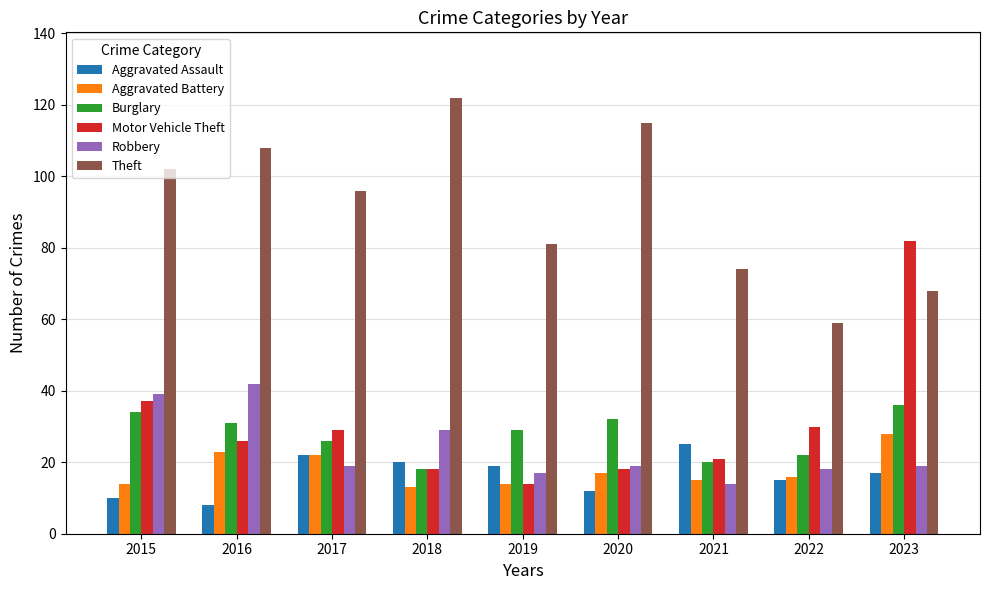

Reading left to right, list all the values displayed in this chart.

Aggravated Assault: 10	8	22	20	19	12	25	15	17
Aggravated Battery: 14	23	22	13	14	17	15	16	28
Burglary: 34	31	26	18	29	32	20	22	36
Motor Vehicle Theft: 37	26	29	18	14	18	21	30	82
Robbery: 39	42	19	29	17	19	14	18	19
Theft: 102	108	96	122	81	115	74	59	68